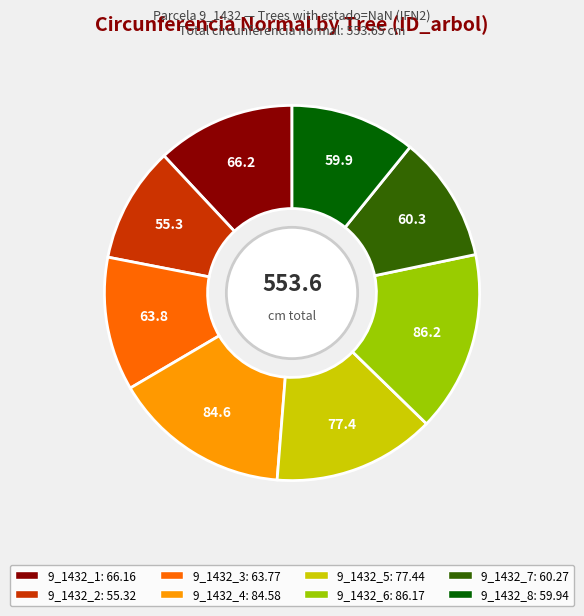

Is it true that 9_1432_2 is 10% of the pie?

True